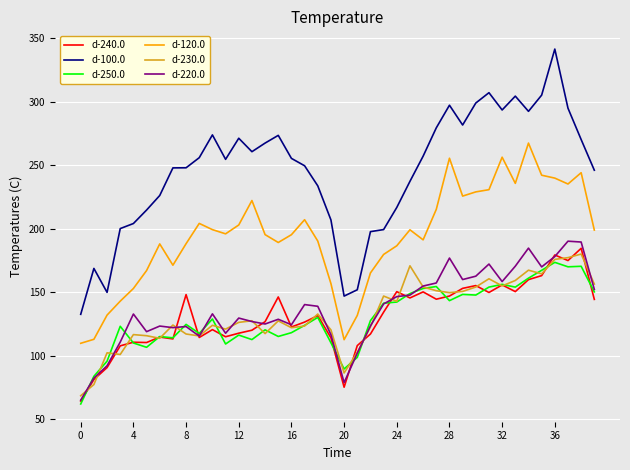

Which series has the largest range (max minus min)?

d-100.0